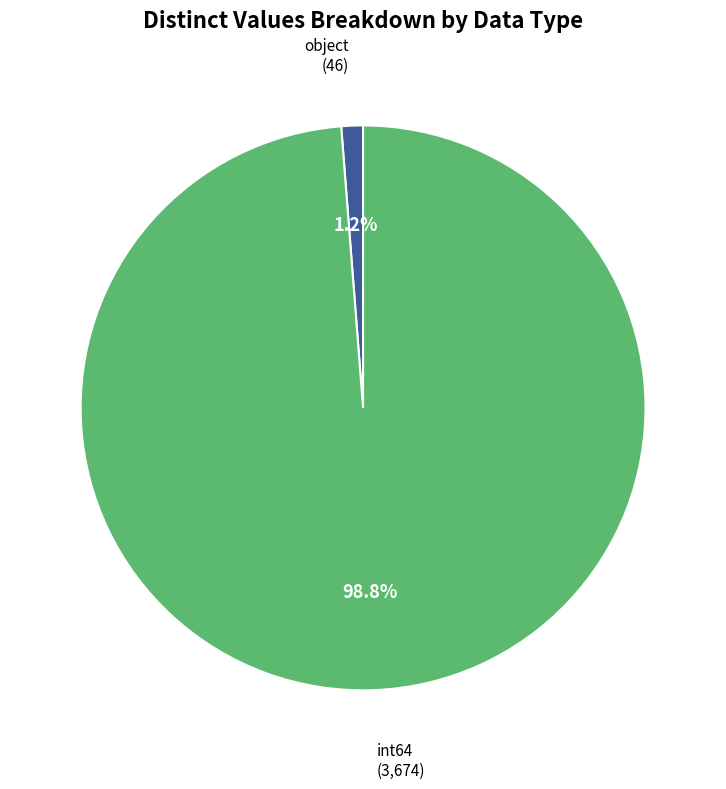

Which category has the biggest portion of the pie?

int64